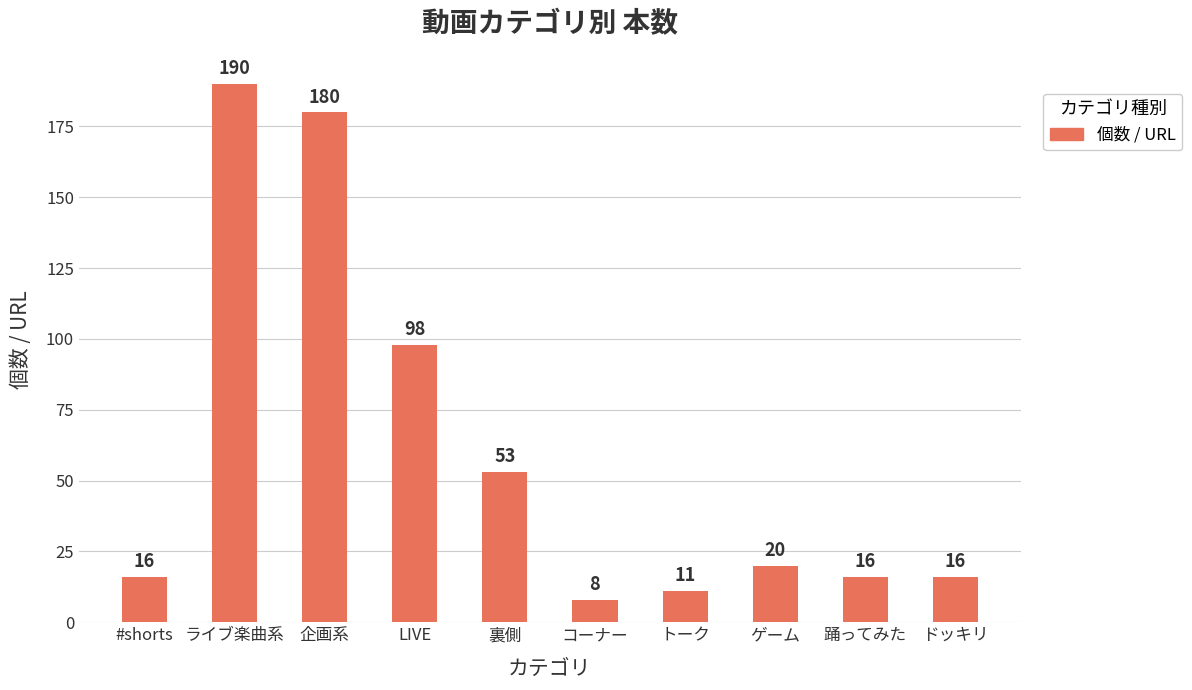

Is it true that the value at LIVE is 98?

True